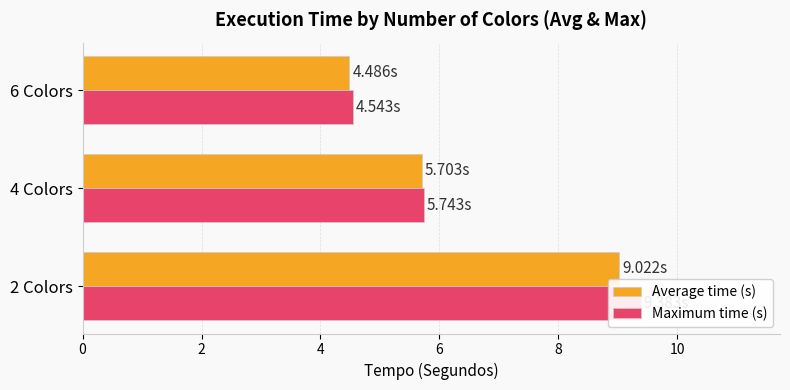

At how many categories does at least one series exceed 8?

1